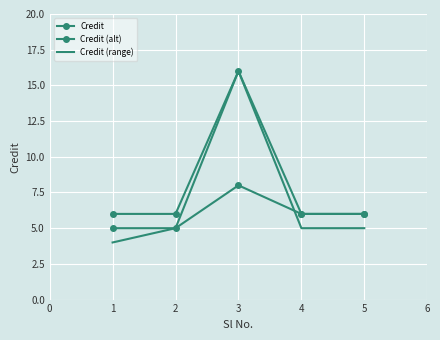

What is the value of the Credit (range) point at the 4th from the left?

5